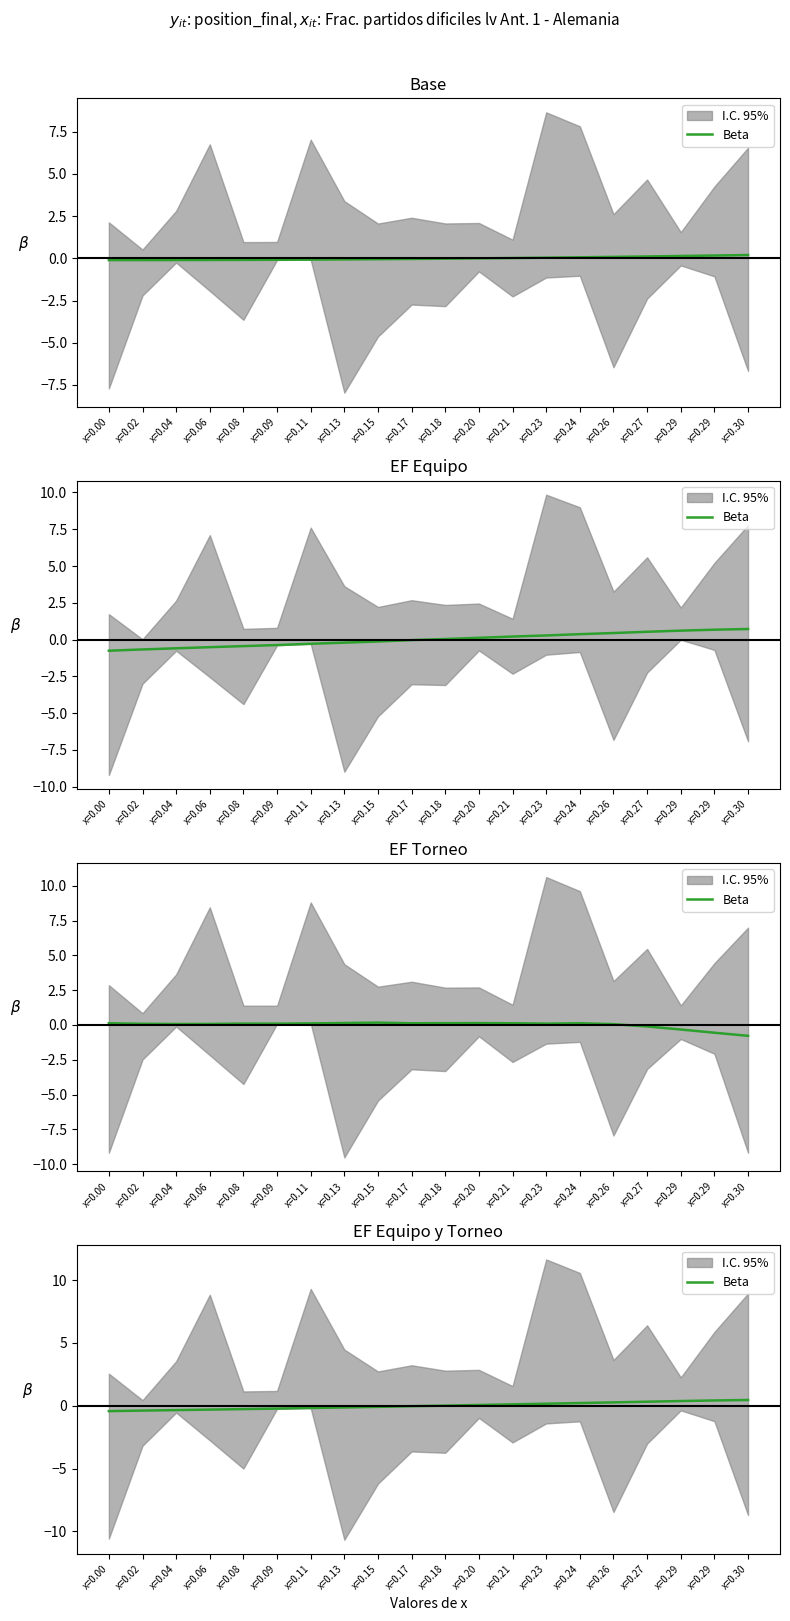

True or false: the data shows -0.1 at x=0.13.

True